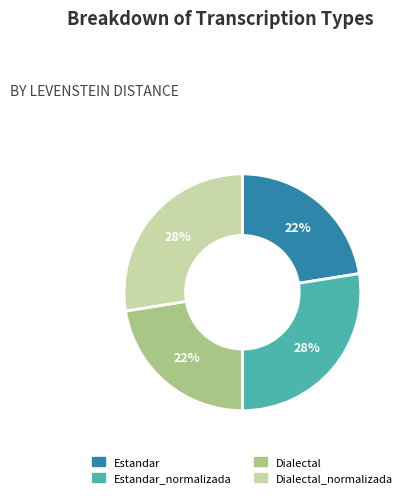

To the nearest percent, what portion does Dialectal_normalizada represent?

28%